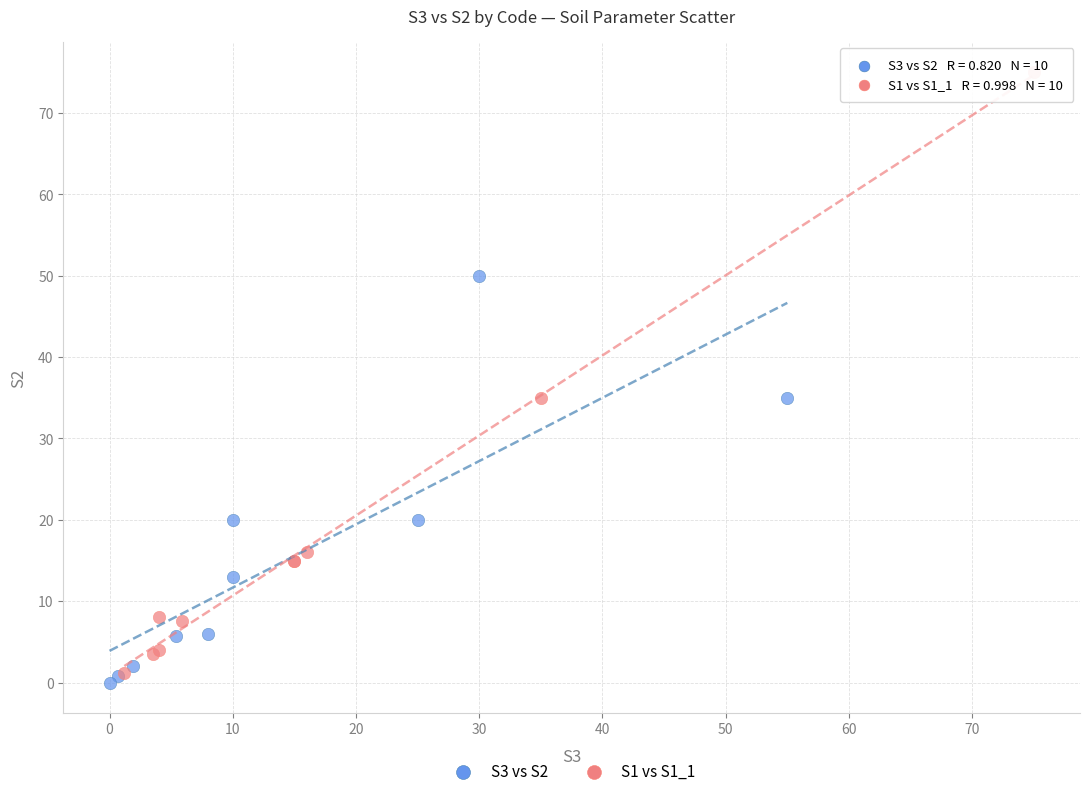

Which series contains the highest Y value?

S1 vs S1_1